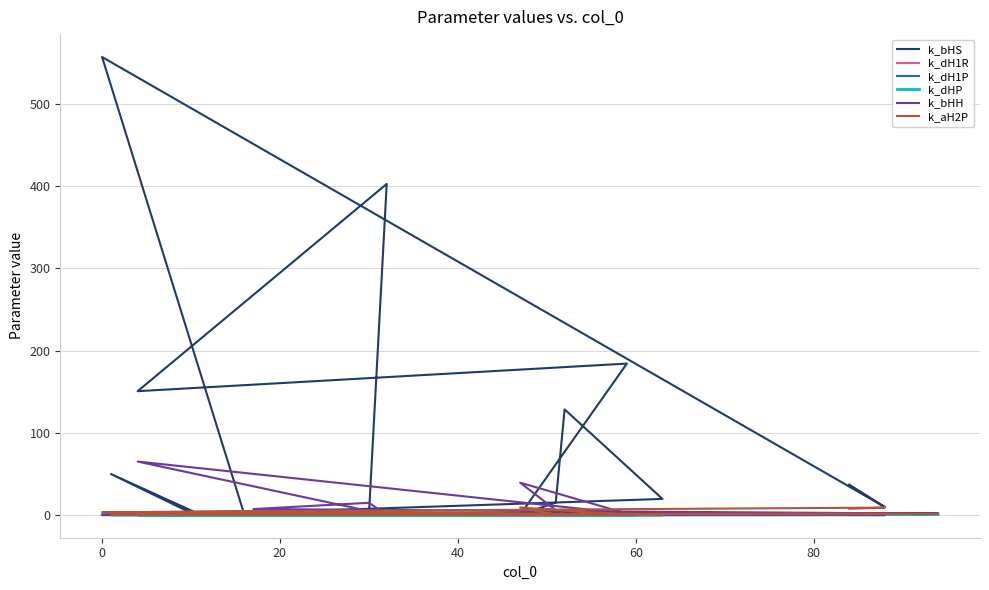

True or false: k_dH1P and k_aH2P intersect in this chart.

True